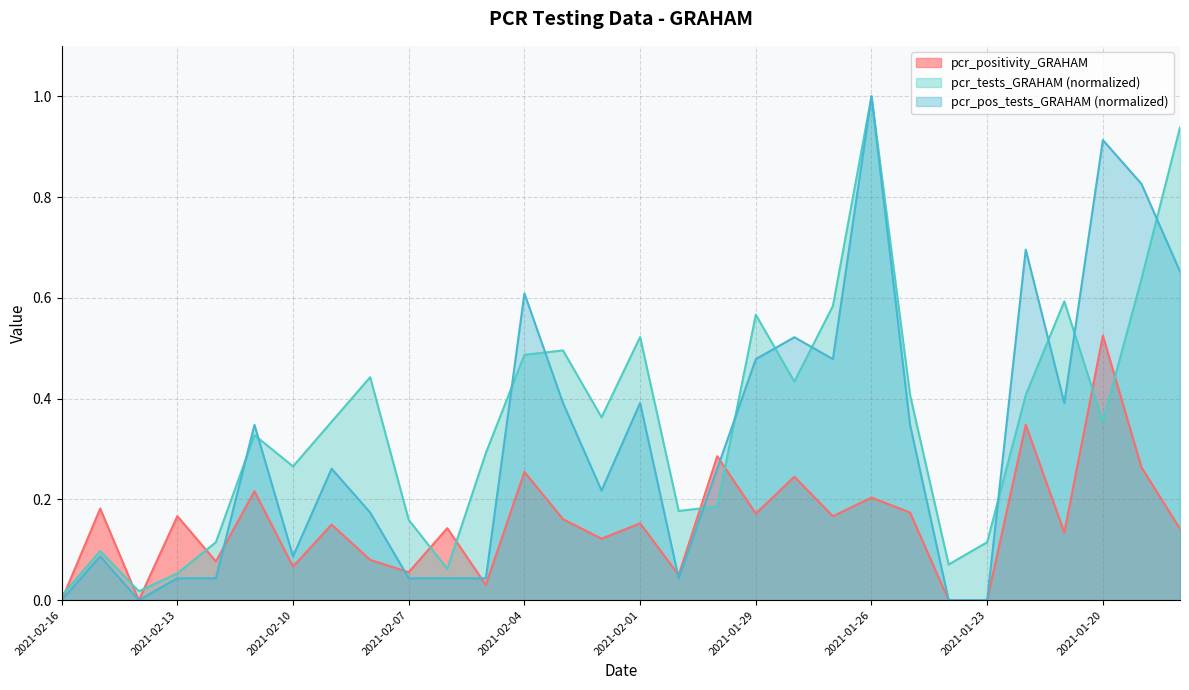

Reading left to right, transcribe all the data shown in this chart.

pcr_positivity_GRAHAM: 0.0	0.2	0.0	0.2	0.1	0.2	0.1	0.1	0.1	0.1	0.1	0.0	0.3	0.2	0.1	0.2	0.1	0.3	0.2	0.2	0.2	0.2	0.2	0.0	0.0	0.3	0.1	0.5	0.3	0.1
pcr_tests_GRAHAM: 0.0	0.1	0.0	0.1	0.1	0.3	0.3	0.4	0.4	0.2	0.1	0.3	0.5	0.5	0.4	0.5	0.2	0.2	0.6	0.4	0.6	1.0	0.4	0.1	0.1	0.4	0.6	0.4	0.6	0.9
pcr_pos_tests_GRAHAM: 0.0	0.1	0.0	0.0	0.0	0.3	0.1	0.3	0.2	0.0	0.0	0.0	0.6	0.4	0.2	0.4	0.0	0.3	0.5	0.5	0.5	1.0	0.3	0.0	0.0	0.7	0.4	0.9	0.8	0.7